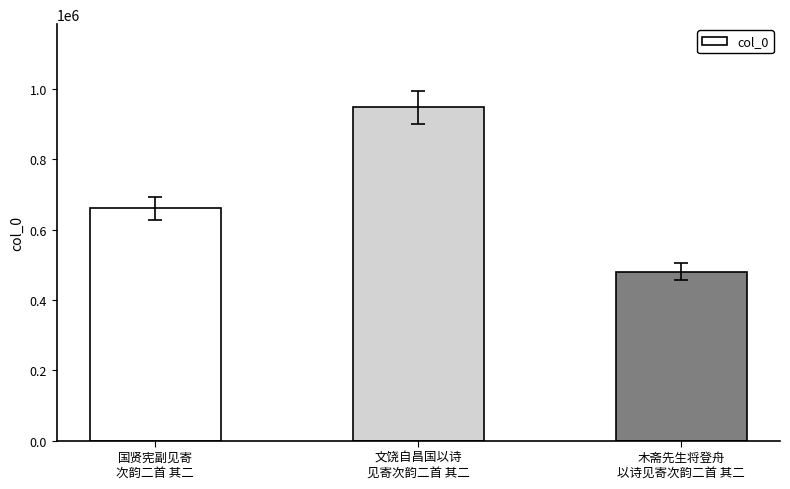

Which category has the highest value across all series?

文饶自昌国以诗
见寄次韵二首 其二